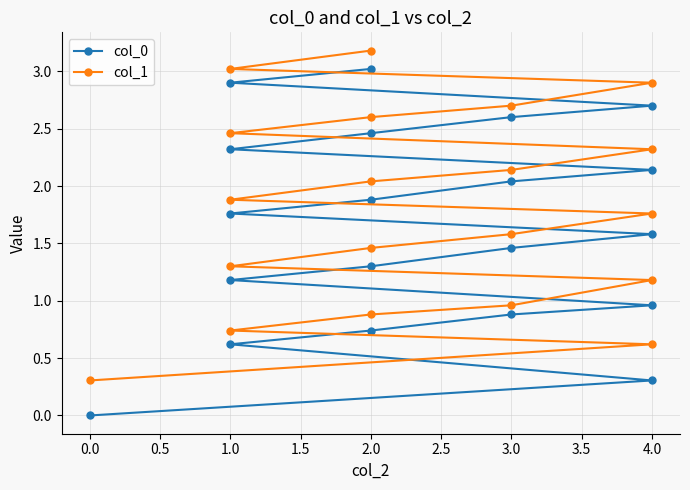

Which series has the largest total across all categories?

col_1